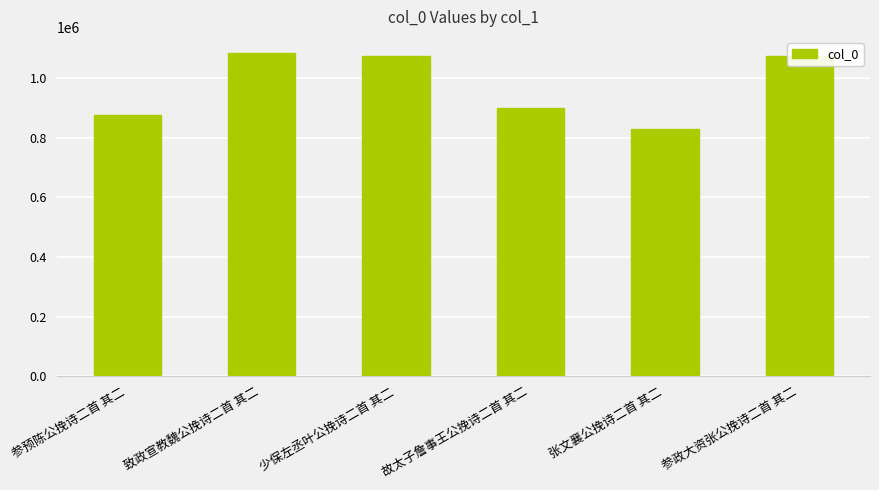

The chart shows a value of 1072427 at 少保左丞叶公挽诗二首 其二. True or false?

True